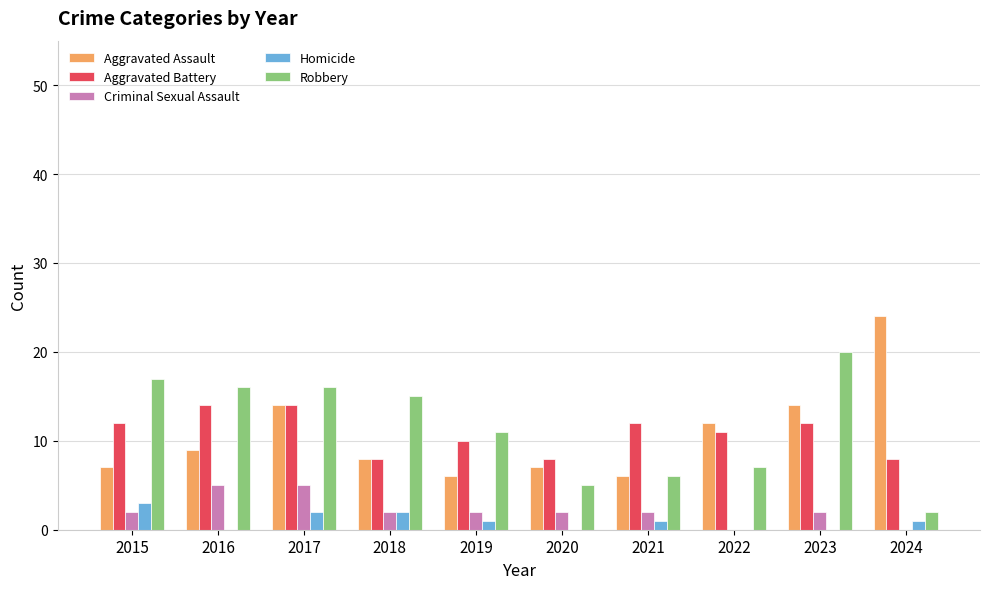

Which series changed the most between 2022 and 2023?

Robbery